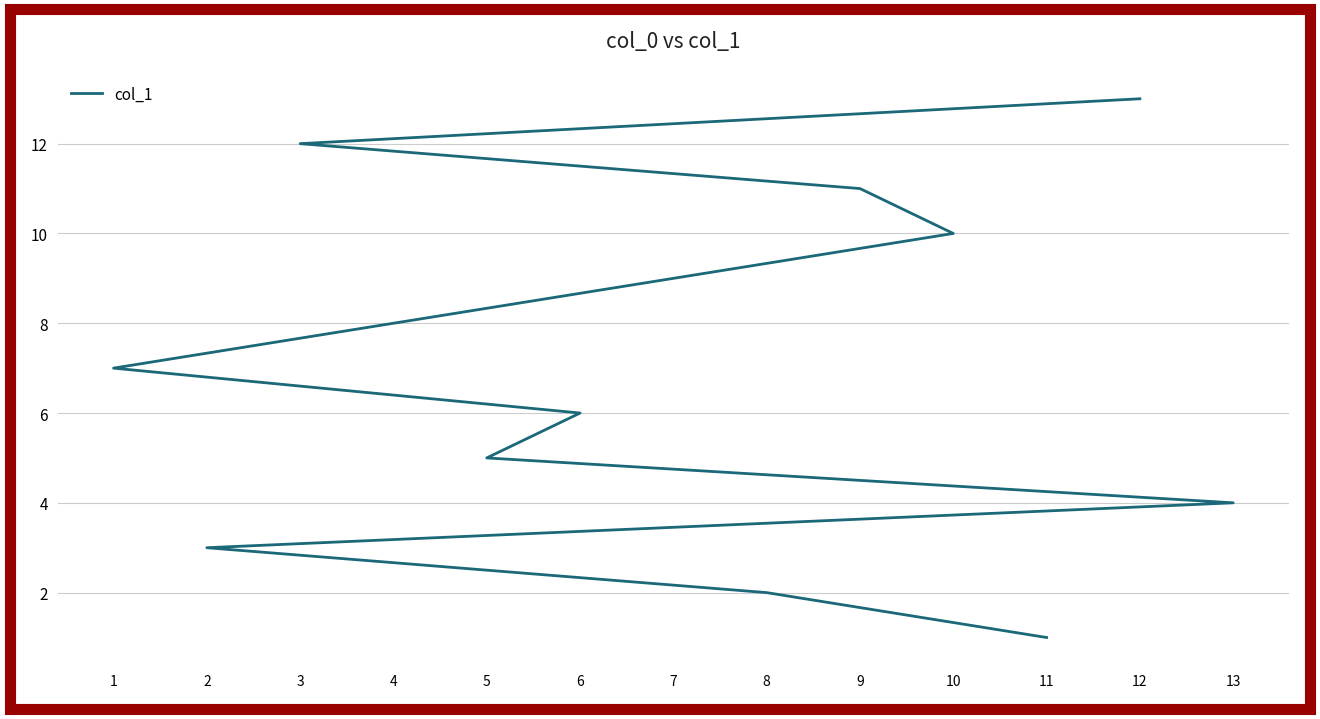

True or false: the data shows 0 at 11.

False